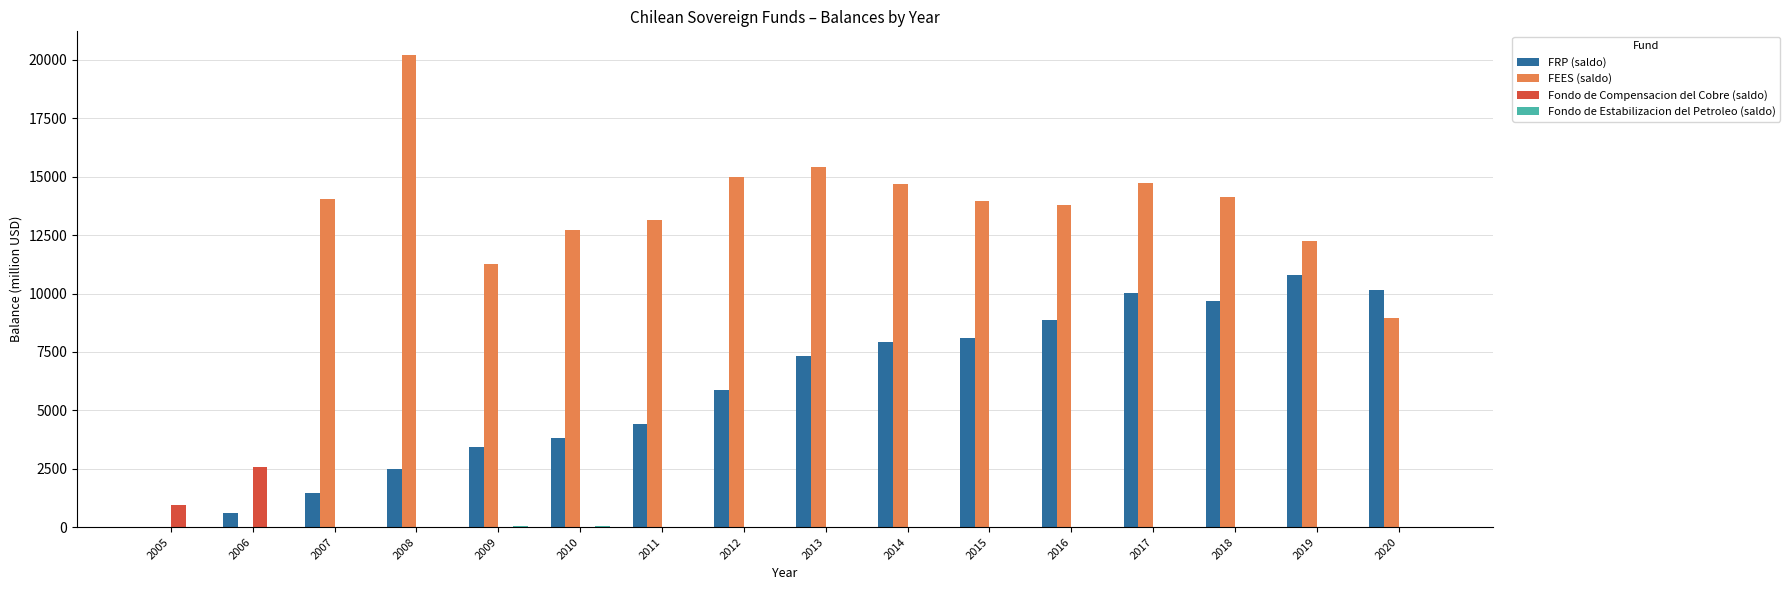

At which category does the chart reach its peak across all series?

2008